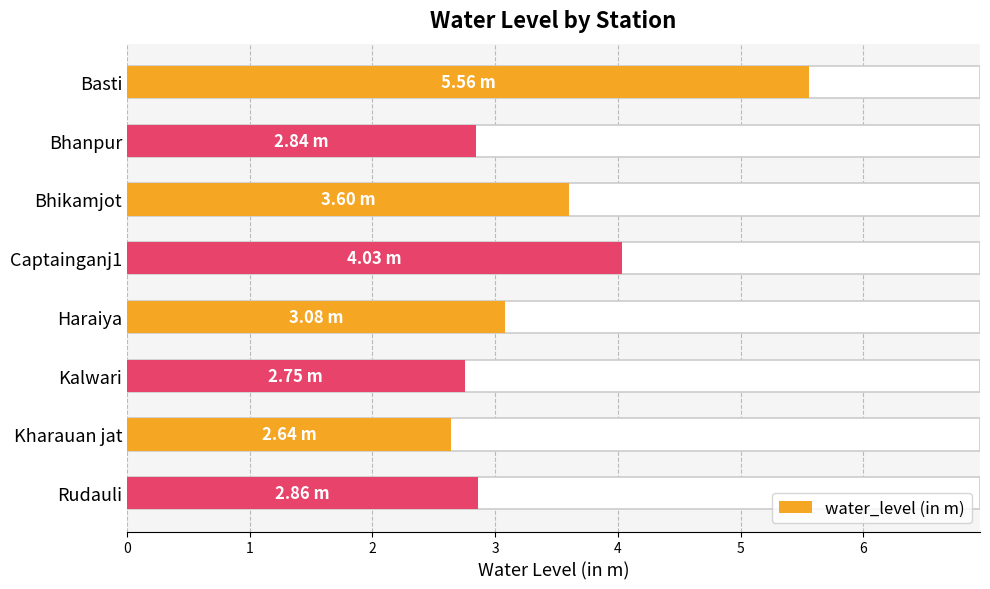

How many data points are less than 3?

4